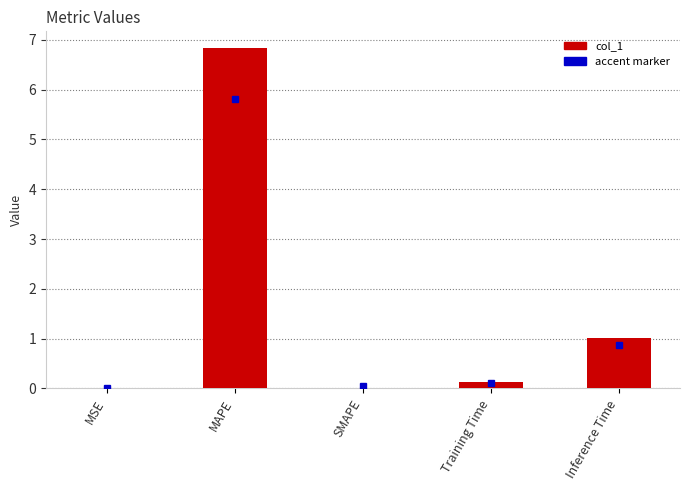

Is it true that the value at Training Time is 0.1?

True